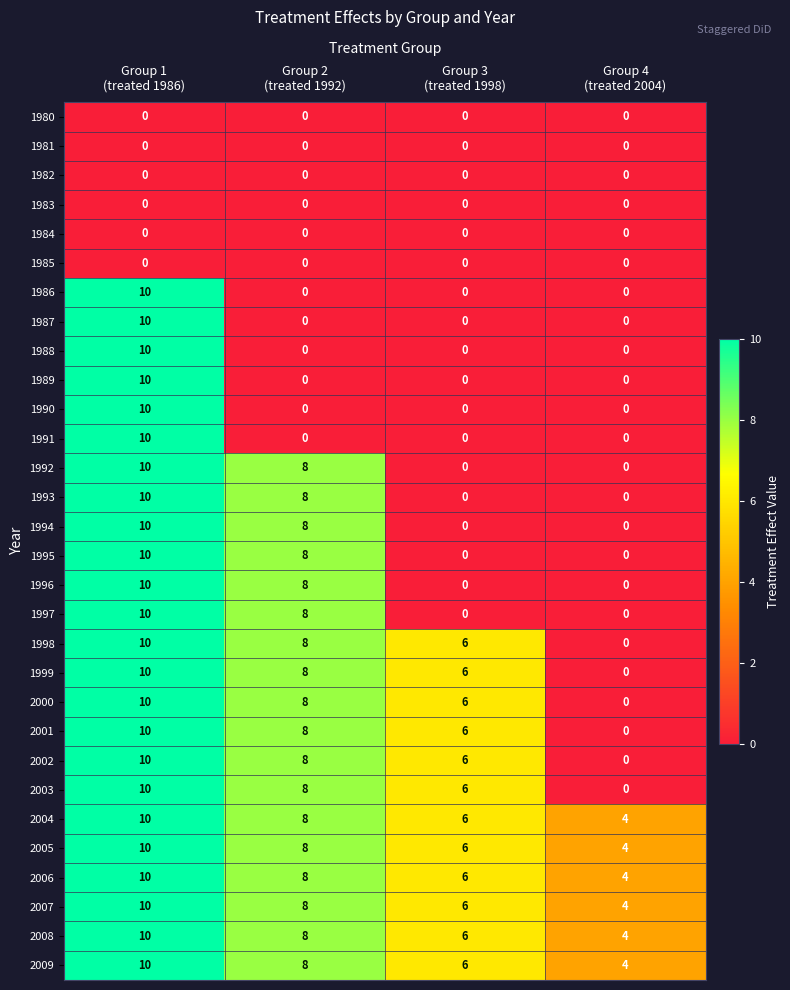

Count the 2005 values in the range 6 to 10.

3